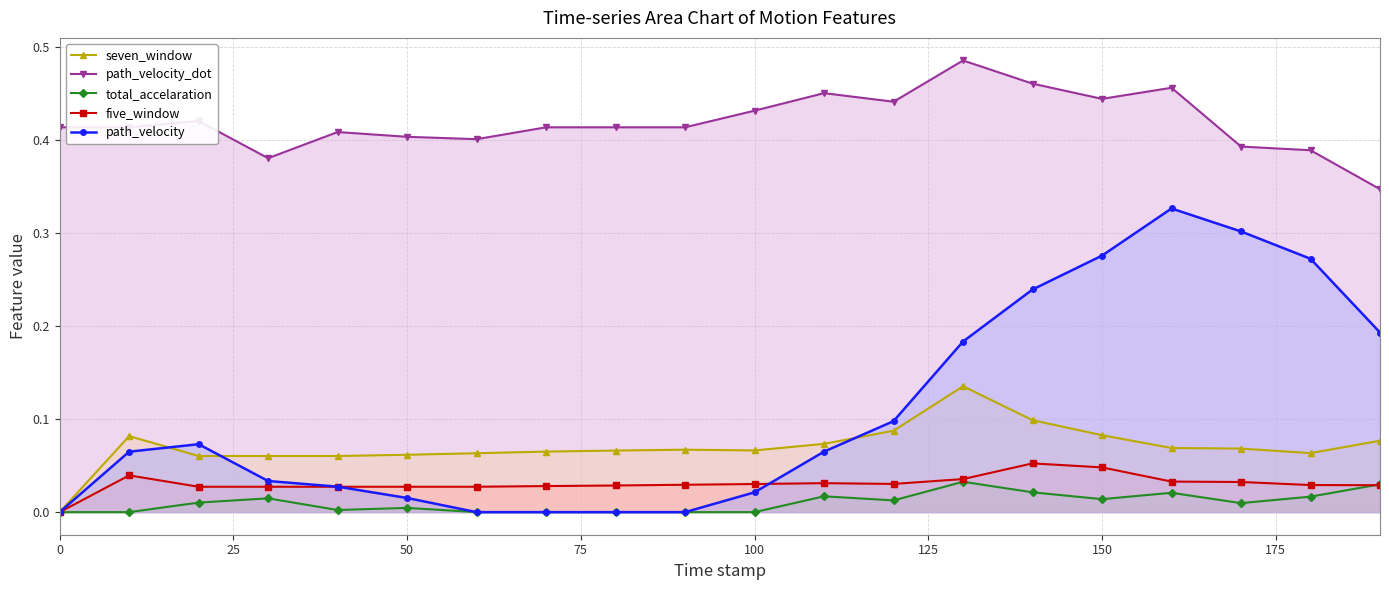

Which series has the largest range (max minus min)?

path_velocity